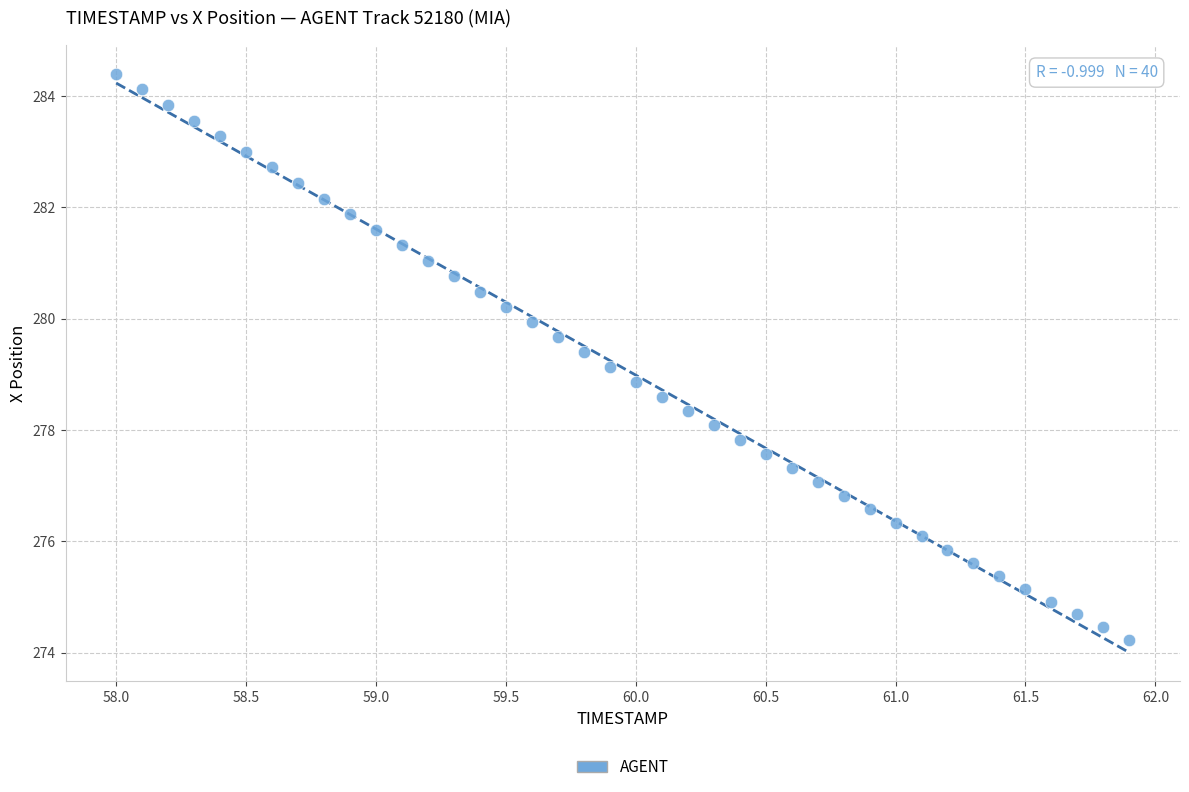

What is the range of Y values (max minus min)?

10.2